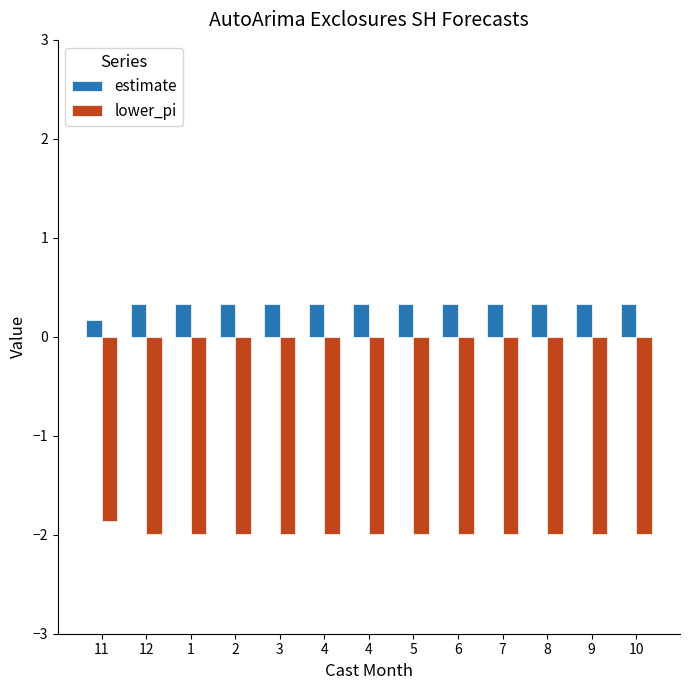

The lower_pi series shows -2.0 at 6. True or false?

True